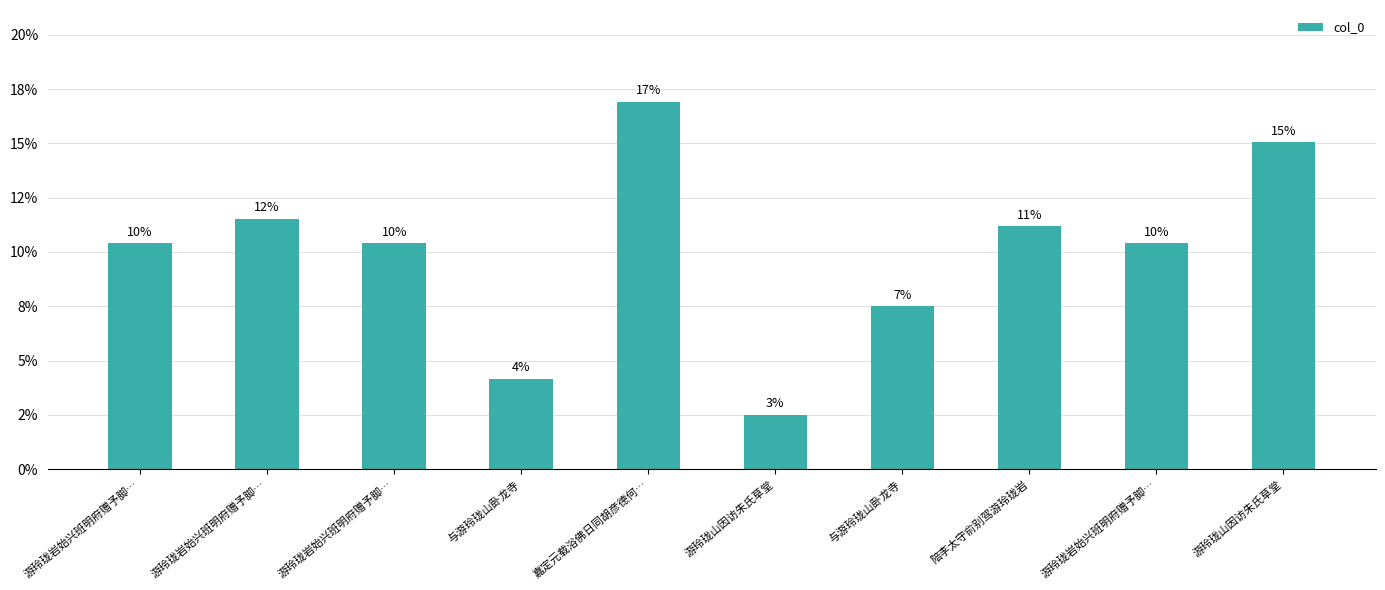

True or false: the data shows 0.1 at 与游玲珑山卧龙寺.

False